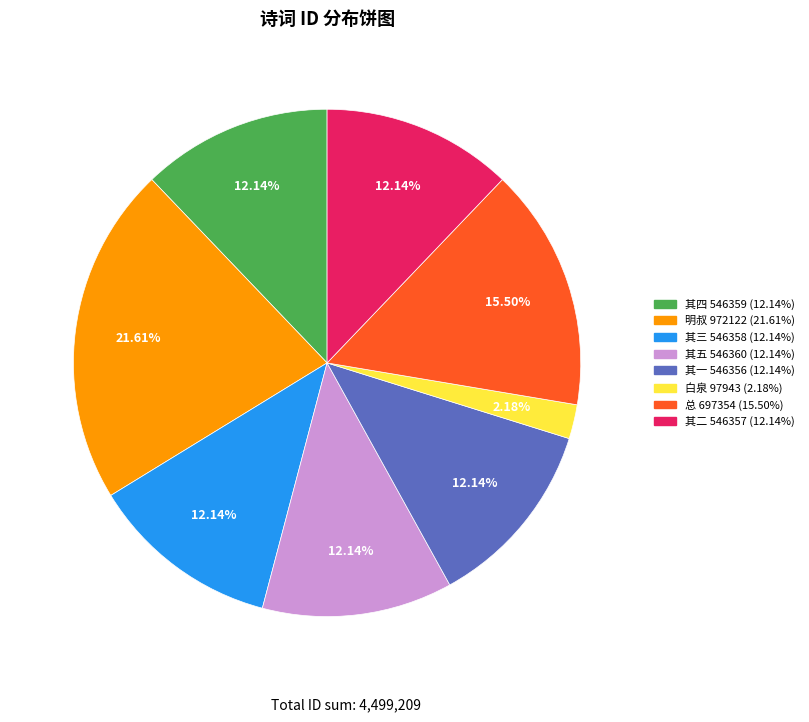

Does any single category account for the majority?

No